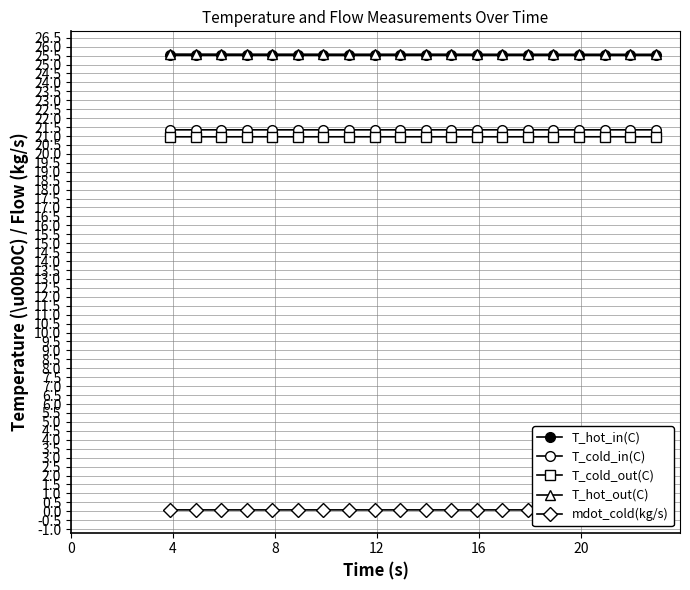

What is the smallest value displayed?

0.1